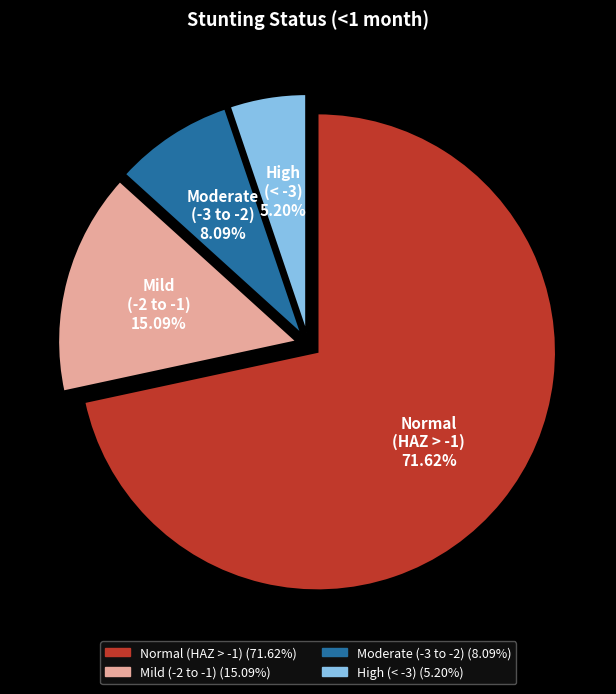

Rank the categories by value from highest to lowest.

Normal (HAZ > -1), Mild (-2 to -1), Moderate (-3 to -2), High (< -3)